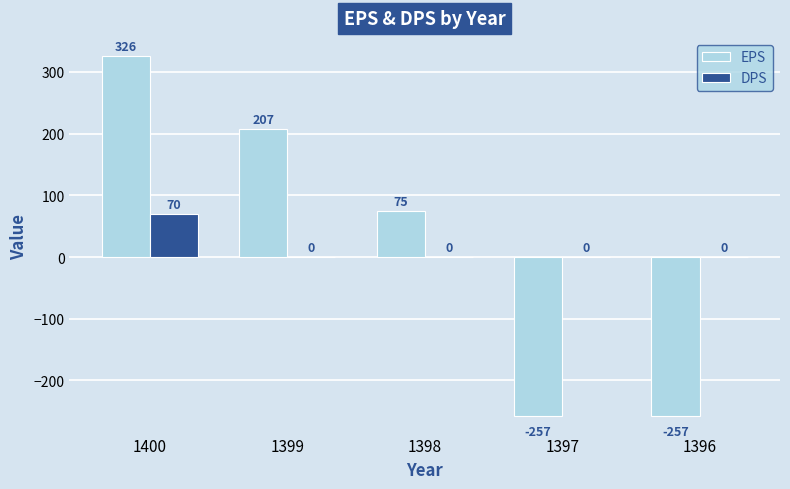

How many groups of bars are there?

5